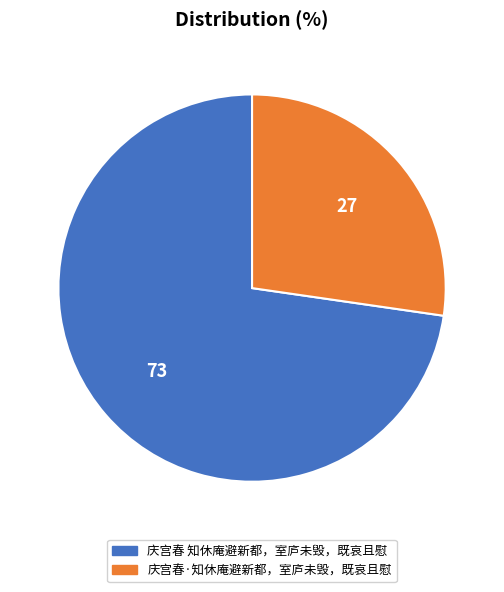

True or false: 庆宫春 知休庵避新都，室庐未毁，既哀且慰 accounts for 73% of the total.

True